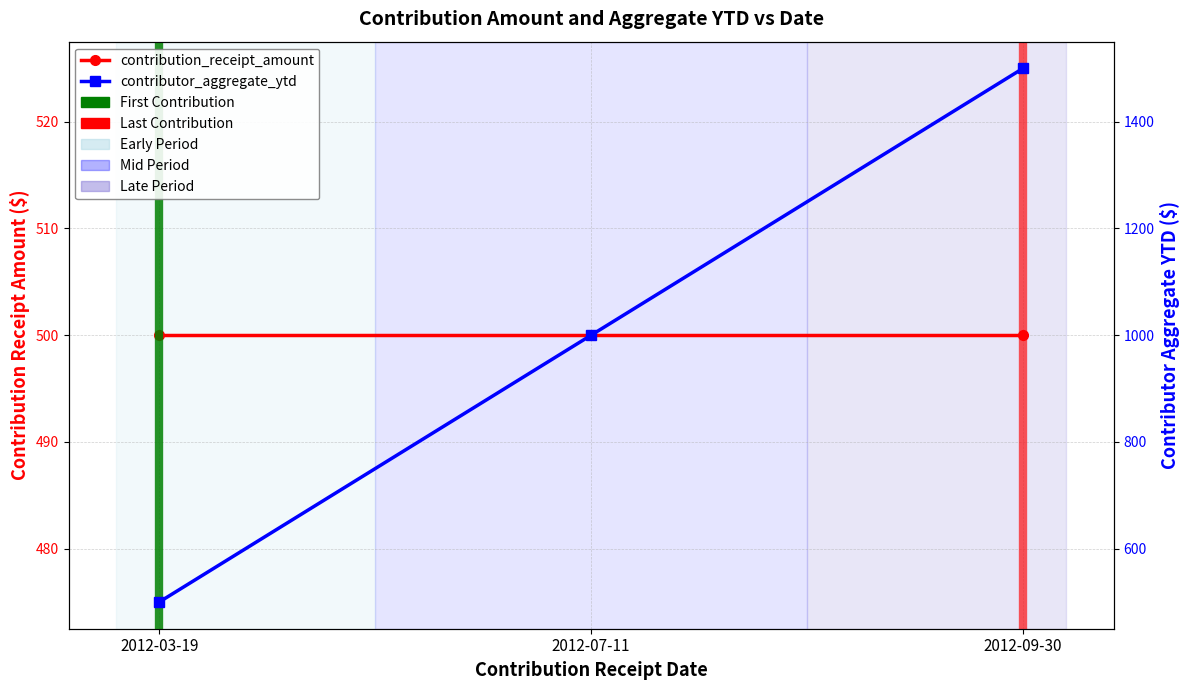

Does the chart display data point markers on the line(s)?

Yes